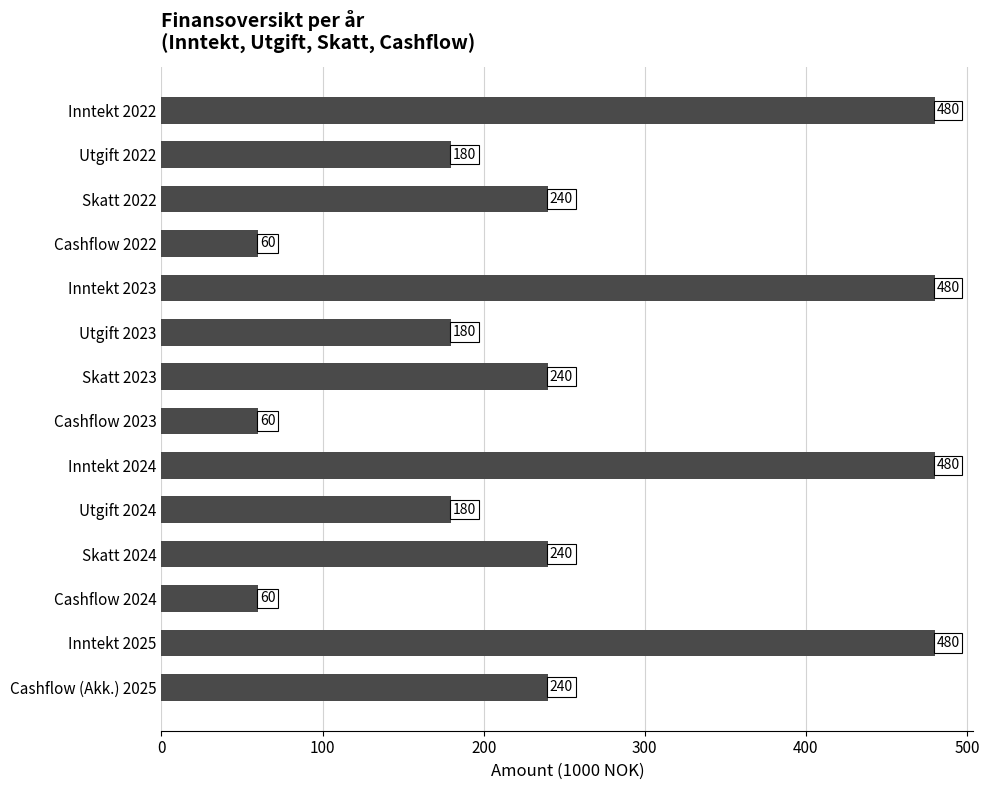

The chart shows a value of 115 at Cashflow (Akk.) 2025. True or false?

False